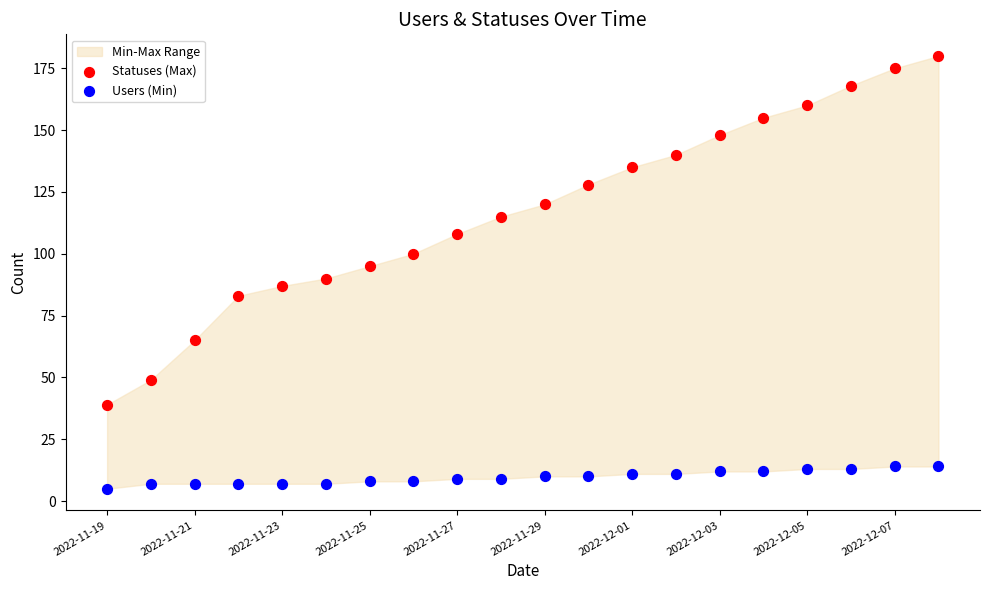

Which series reaches the minimum Y coordinate?

Users (Min)